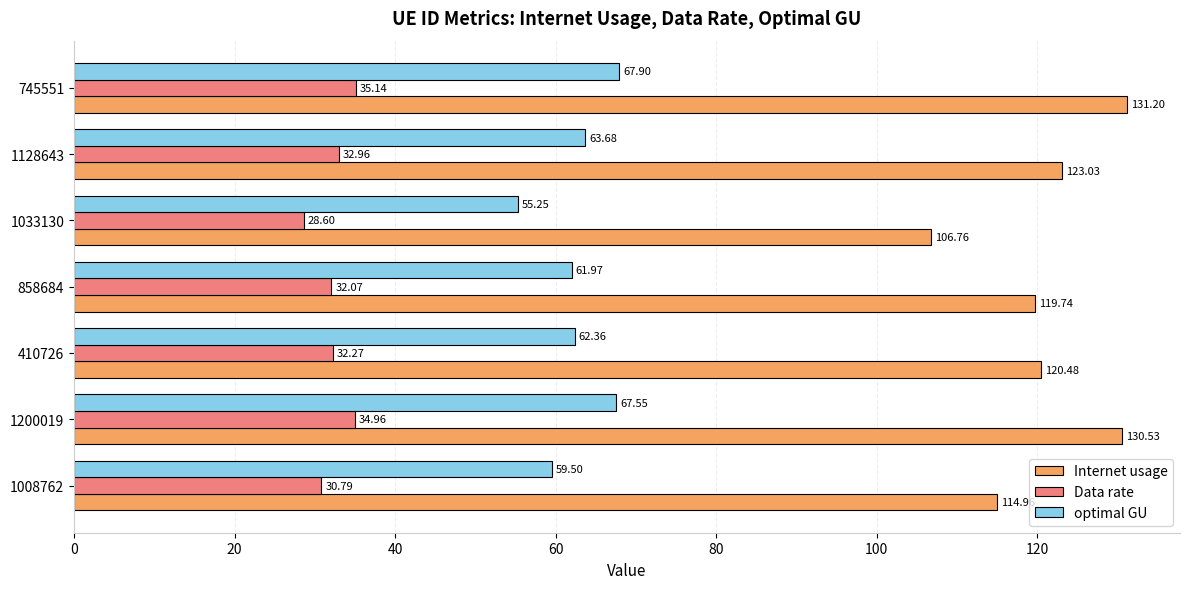

What is the total value across all series at 1033130?

190.6